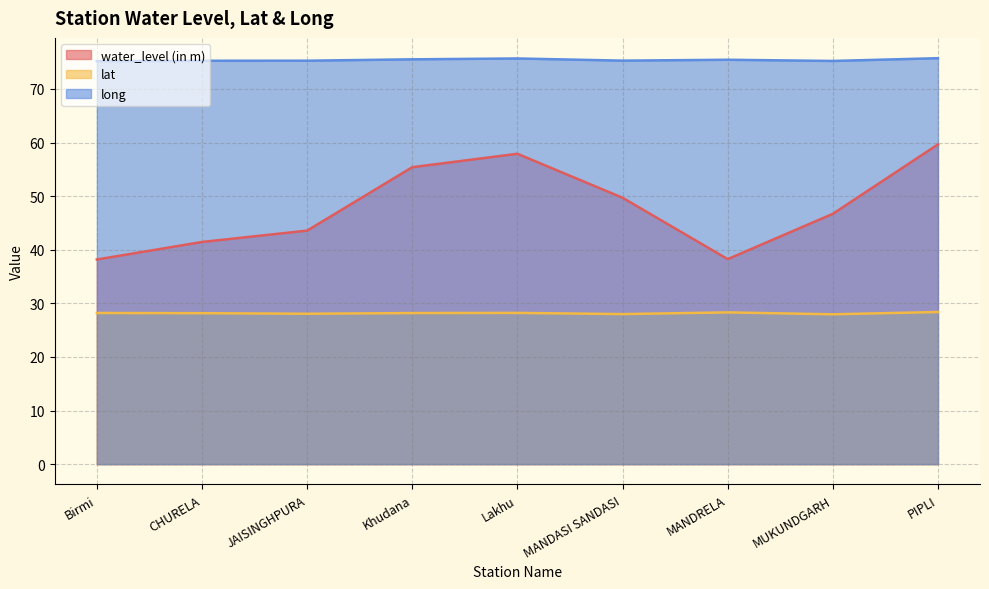

Count the long values in the range 75 to 76.

9